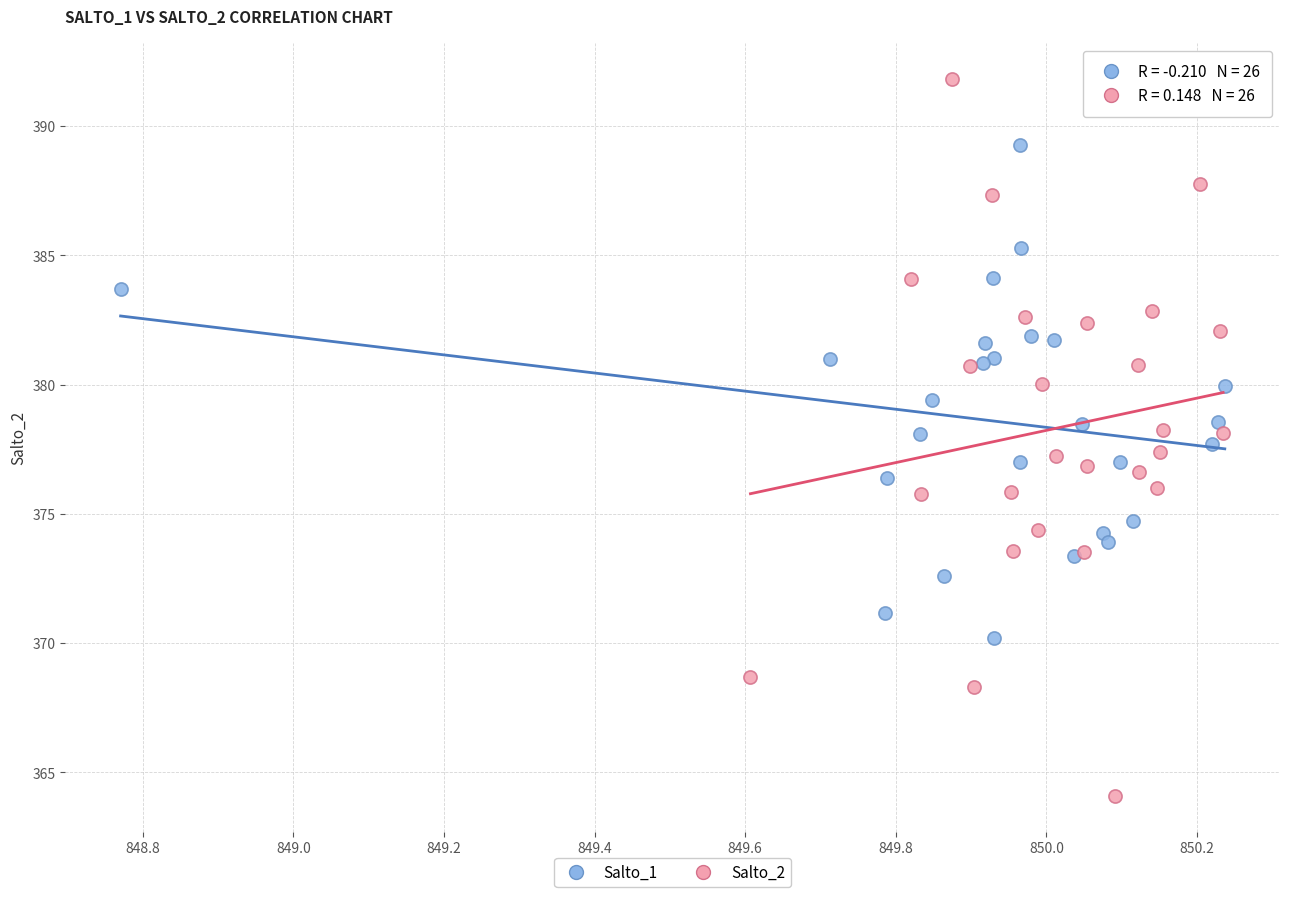

Which series contains the highest Y value?

Salto_2